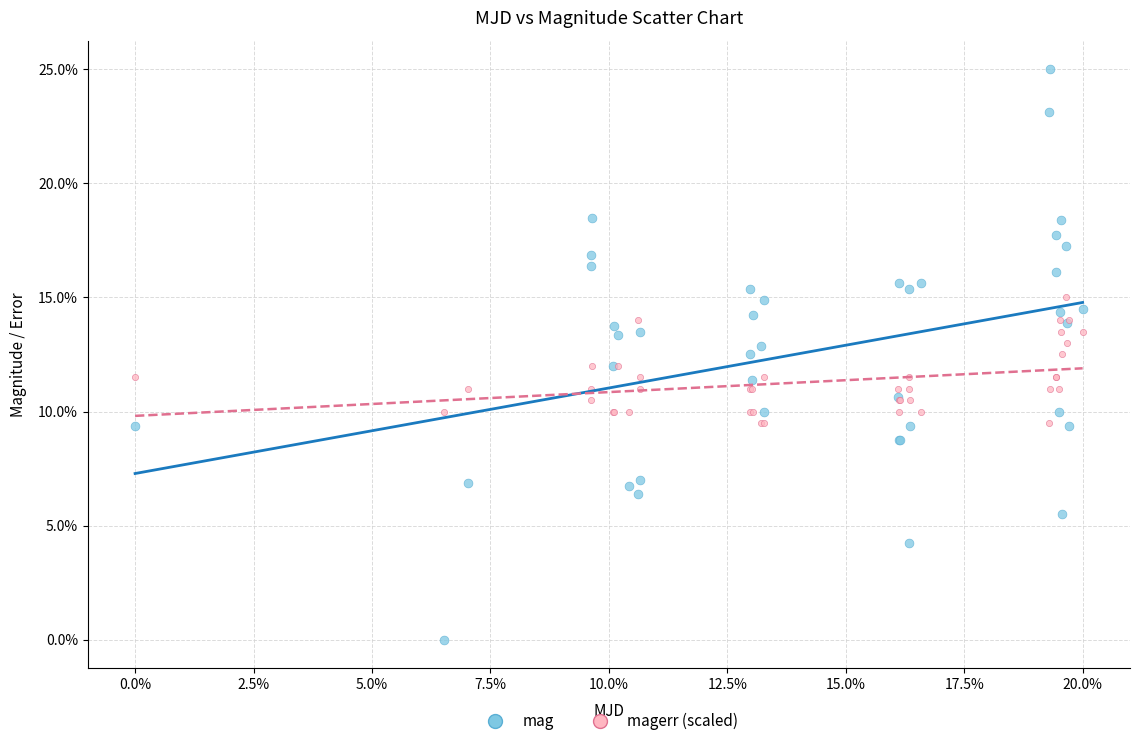

Which series contains the lowest Y value?

mag